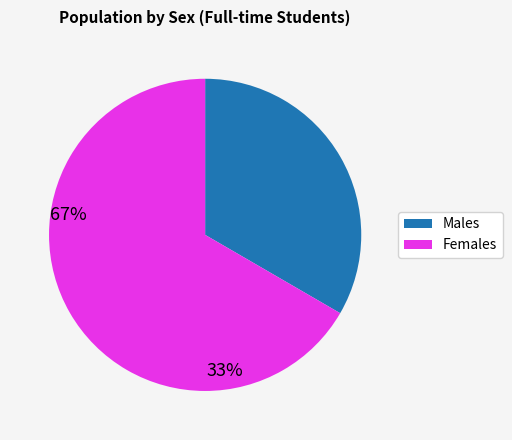

Is there a majority slice in this chart?

Yes